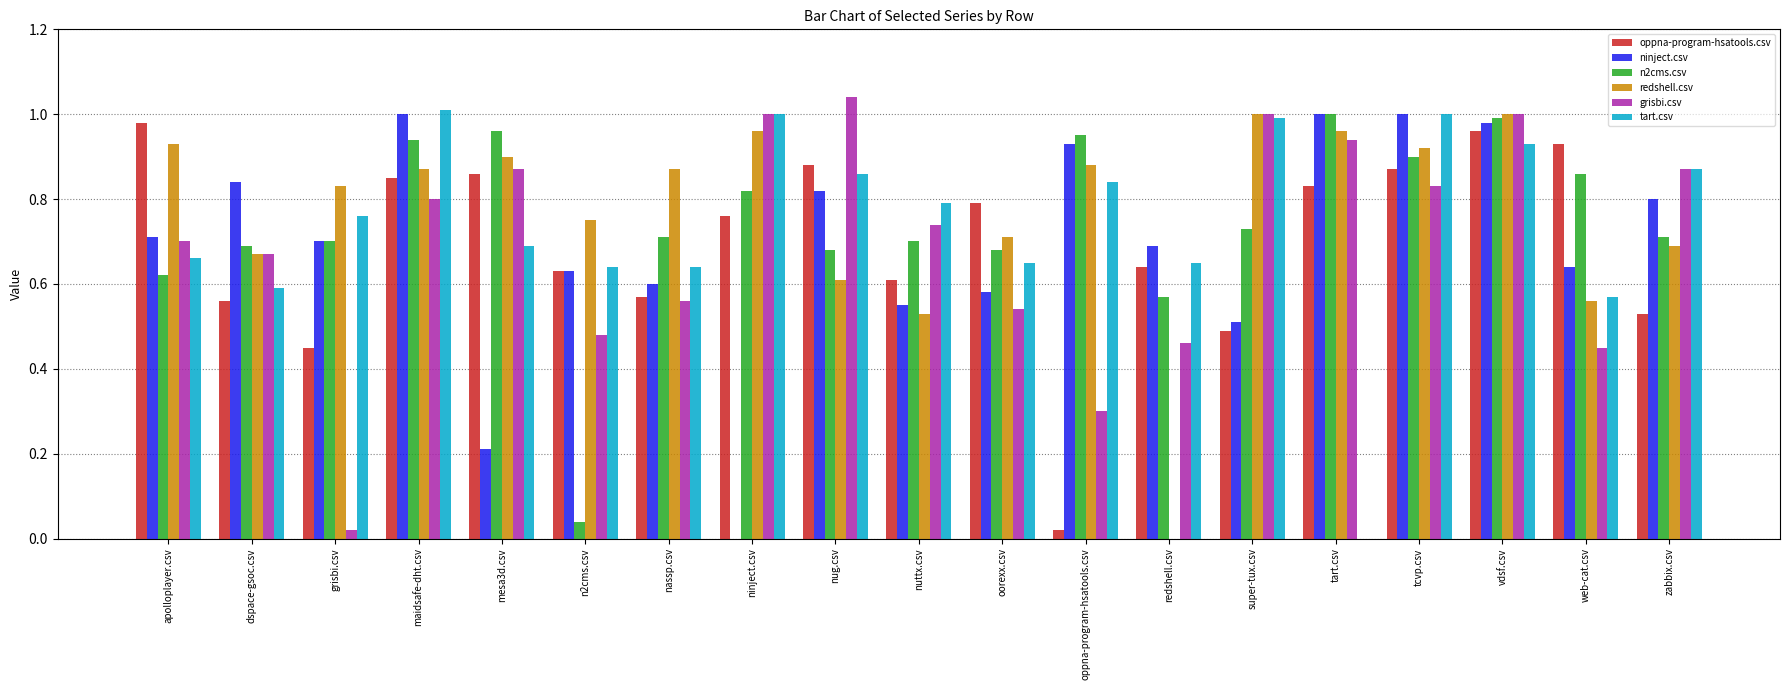

What is the total value across all series at zabbix.csv?

4.5